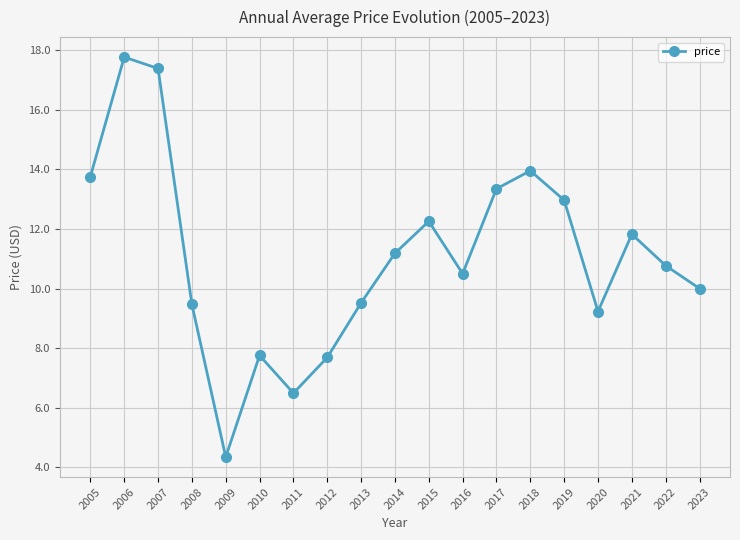

Reading left to right, list all the values displayed in this chart.

13.8	17.8	17.4	9.5	4.3	7.8	6.5	7.7	9.5	11.2	12.3	10.5	13.4	14.0	13.0	9.2	11.8	10.8	10.0